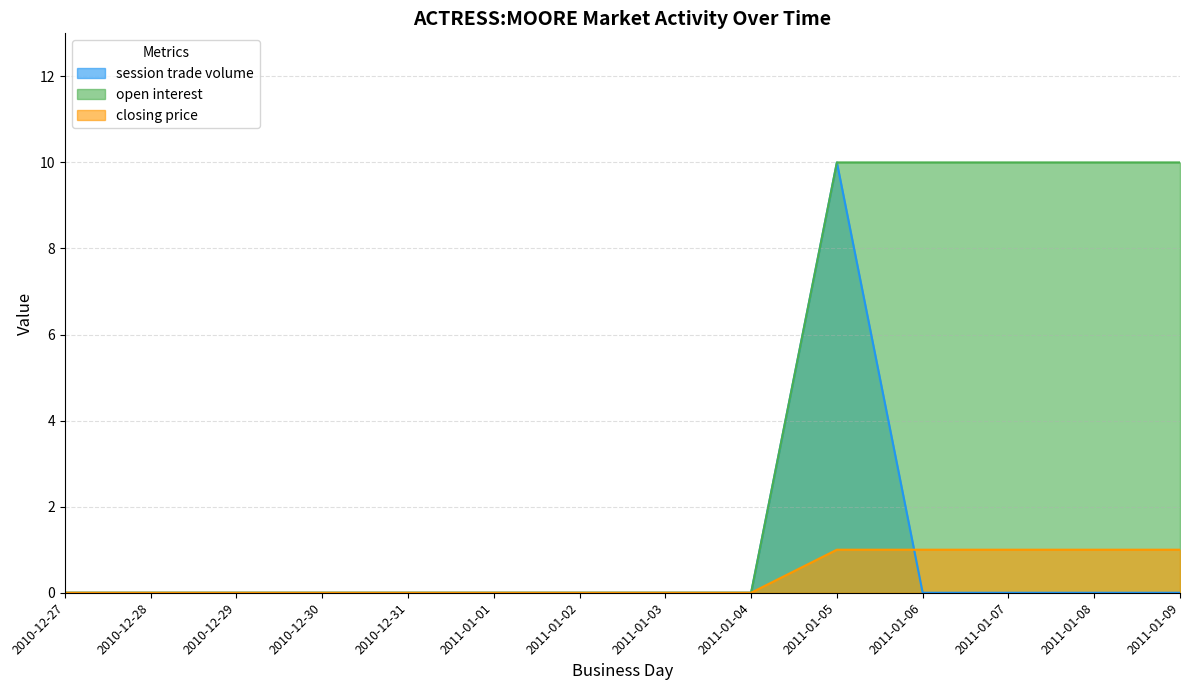

At which category is the sum across all series the highest?

2011-01-05